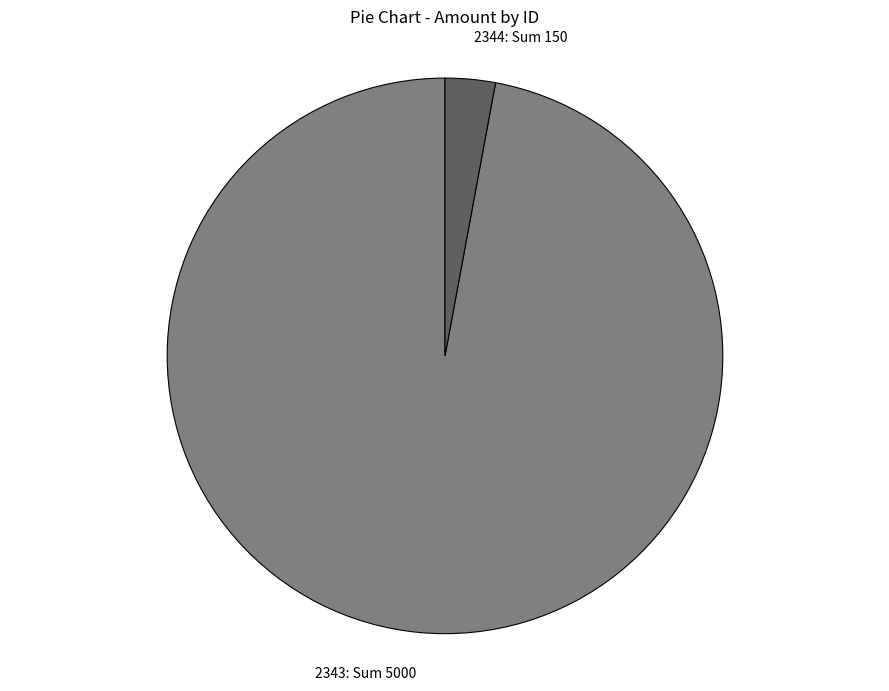

Is there a majority slice in this chart?

Yes